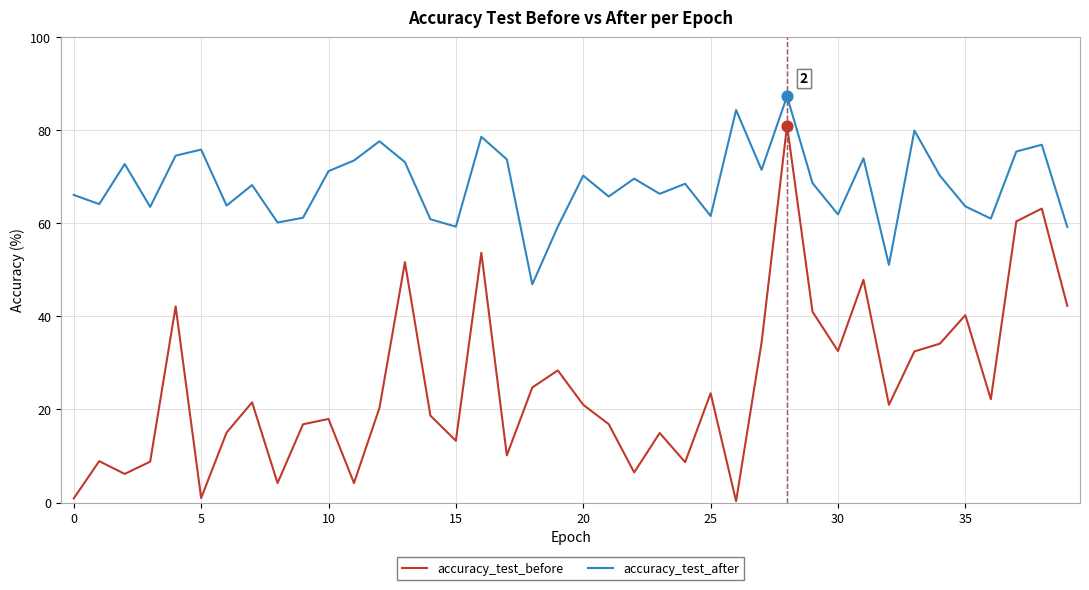

What are all the series names shown in the legend?

accuracy_test_before, accuracy_test_after